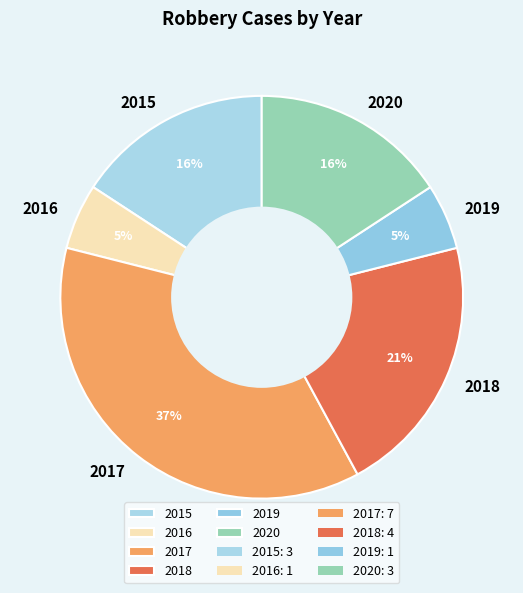

True or false: 2016 accounts for 1% of the total.

False